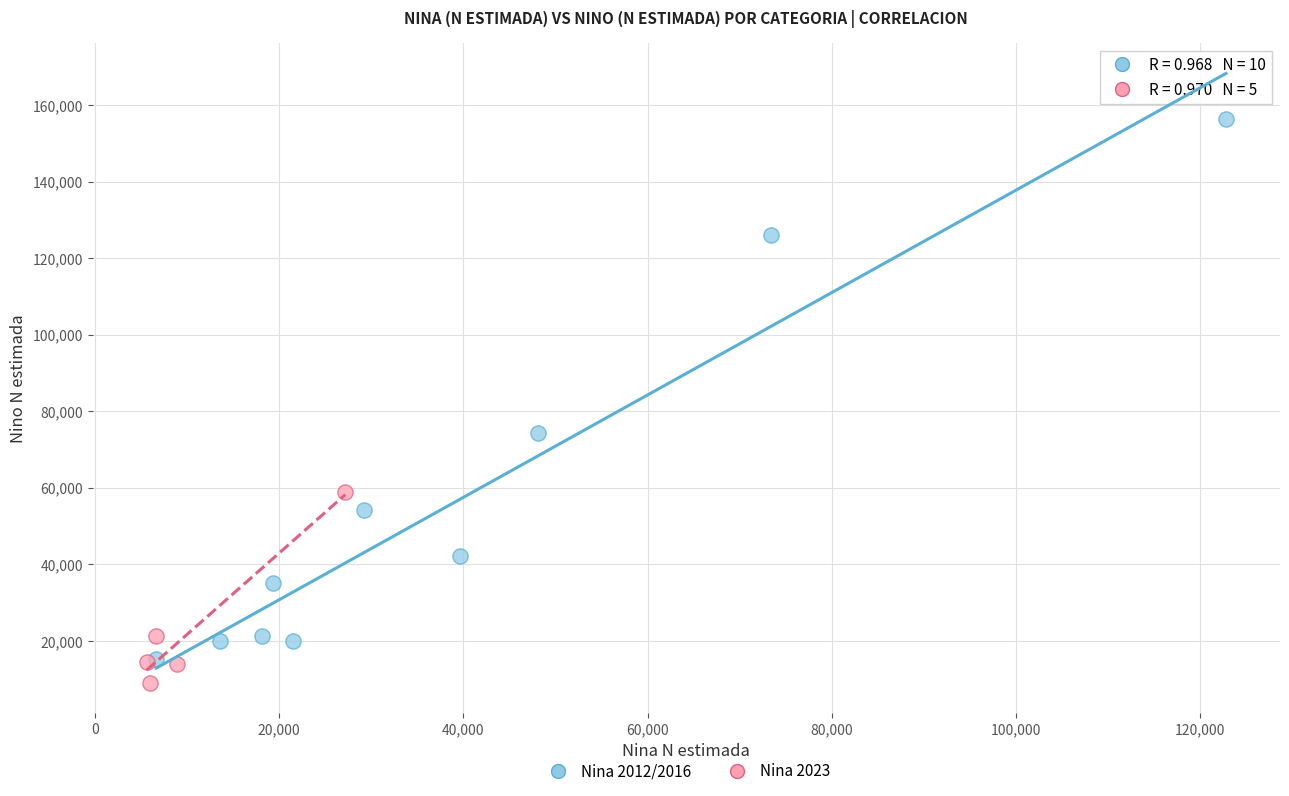

Which series reaches the maximum Y coordinate?

Nina 2012/2016